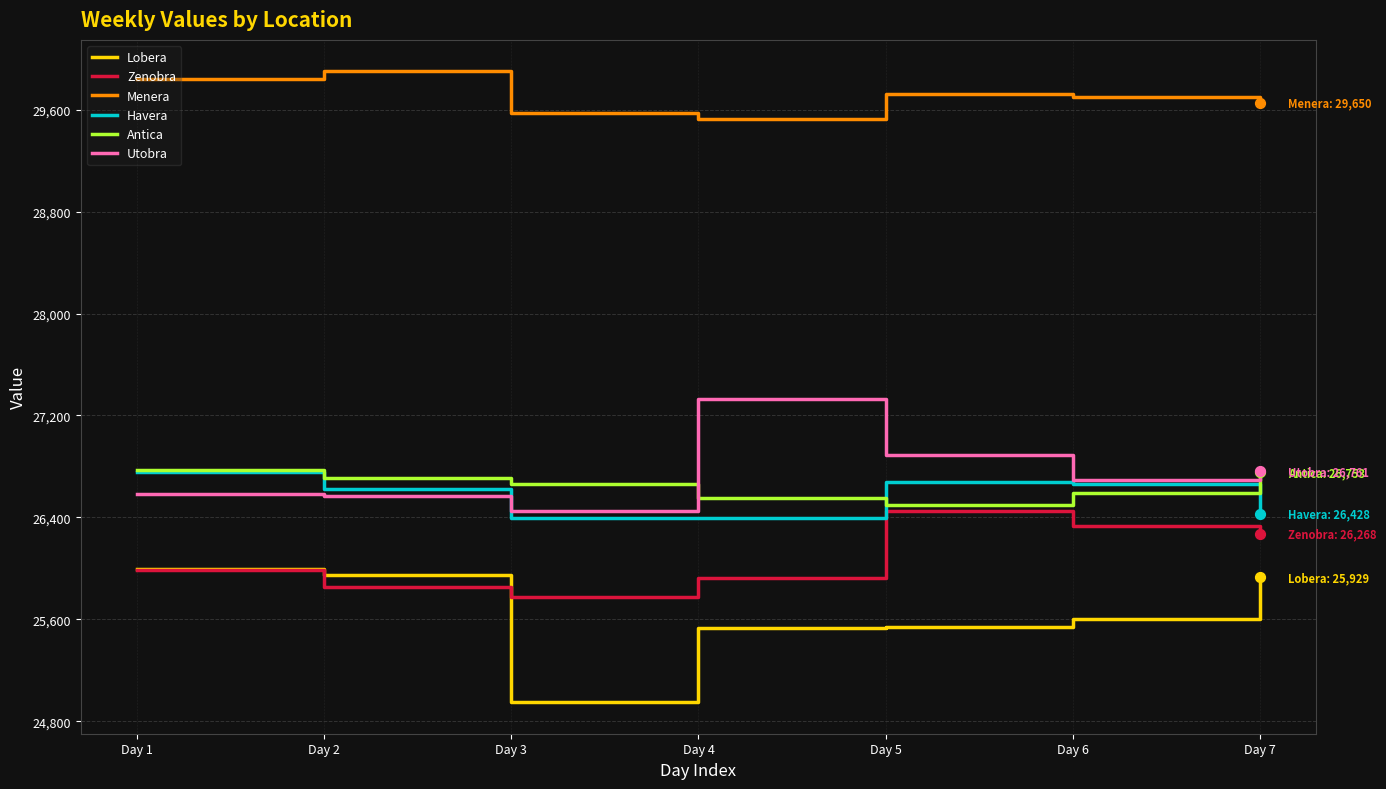

Which series has the largest total across all categories?

Menera